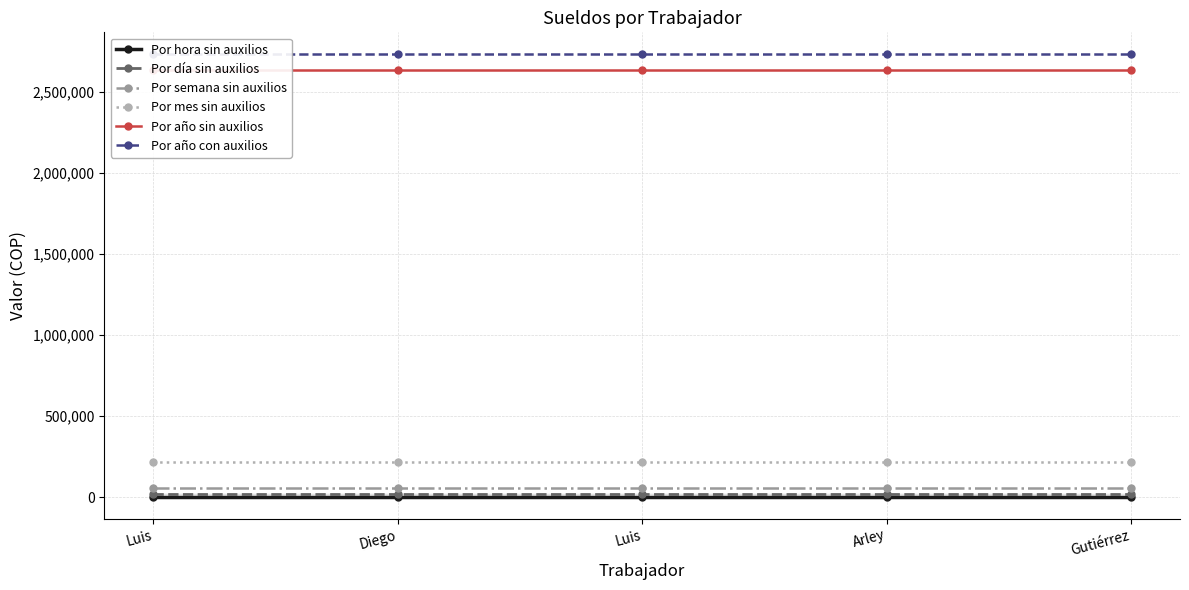

Reading left to right, what are all the values shown in this chart?

Sueldo unitario por hora sin auxilios: Luis=3658.0	Diego=3658.0	Luis=3658.0	Arley=3658.0	Gutiérrez=3658.0
Sueldo unitario por dia sin auxilios: Luis=18290.0	Diego=18290.0	Luis=18290.0	Arley=18290.0	Gutiérrez=18290.0
Sueldo unitario por semana sin auxilios: Luis=54870.0	Diego=54870.0	Luis=54870.0	Arley=54870.0	Gutiérrez=54870.0
Sueldo unitario por mes sin auxilios: Luis=219480.0	Diego=219480.0	Luis=219480.0	Arley=219480.0	Gutiérrez=219480.0
Sueldo unitario de año sin auxilios: Luis=2633760.0	Diego=2633760.0	Luis=2633760.0	Arley=2633760.0	Gutiérrez=2633760.0
Sueldo unitario por año con auxilios: Luis=2728878.6	Diego=2728878.6	Luis=2728878.6	Arley=2728878.6	Gutiérrez=2728878.6